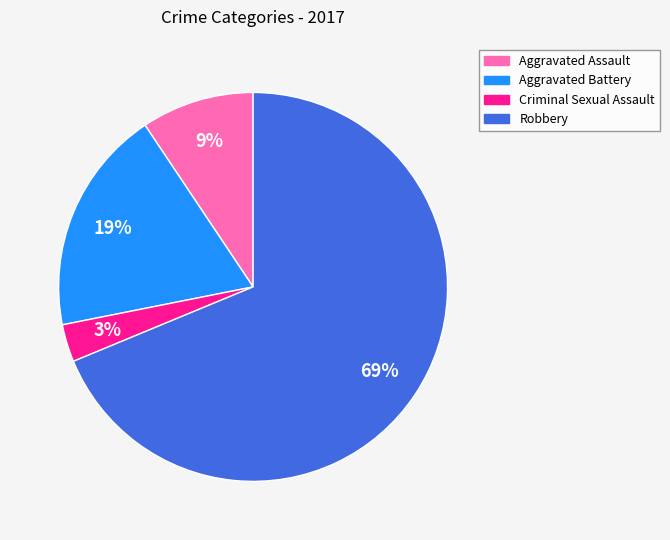

Which category has the smallest portion of the pie?

Criminal Sexual Assault